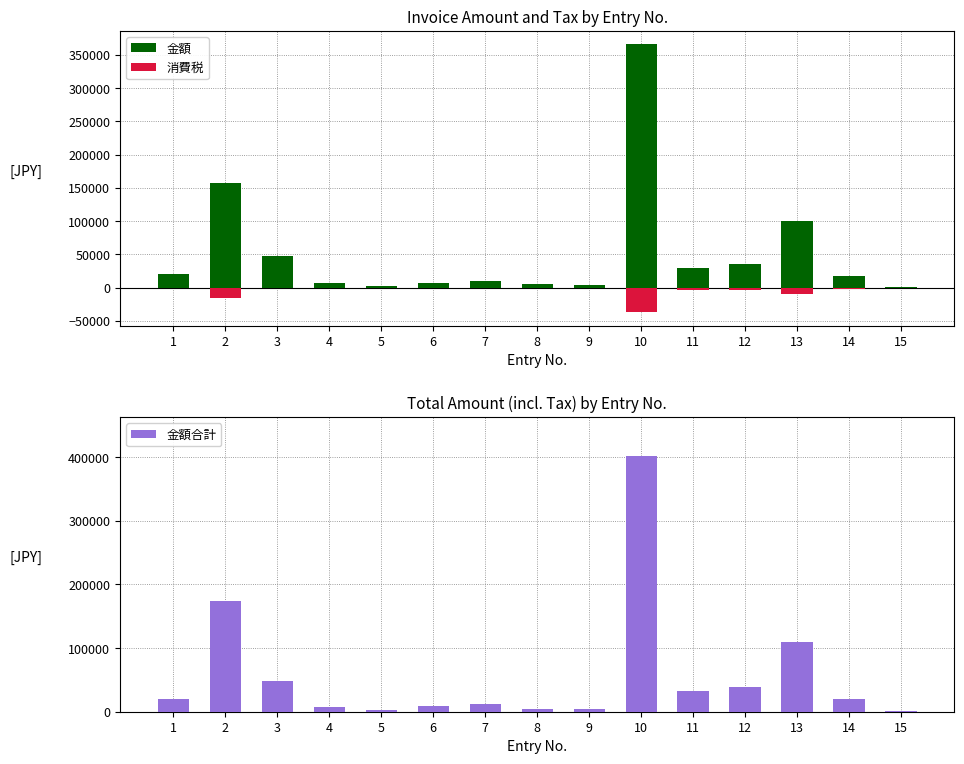

What is the spread (max minus min) of values at 2?

189000